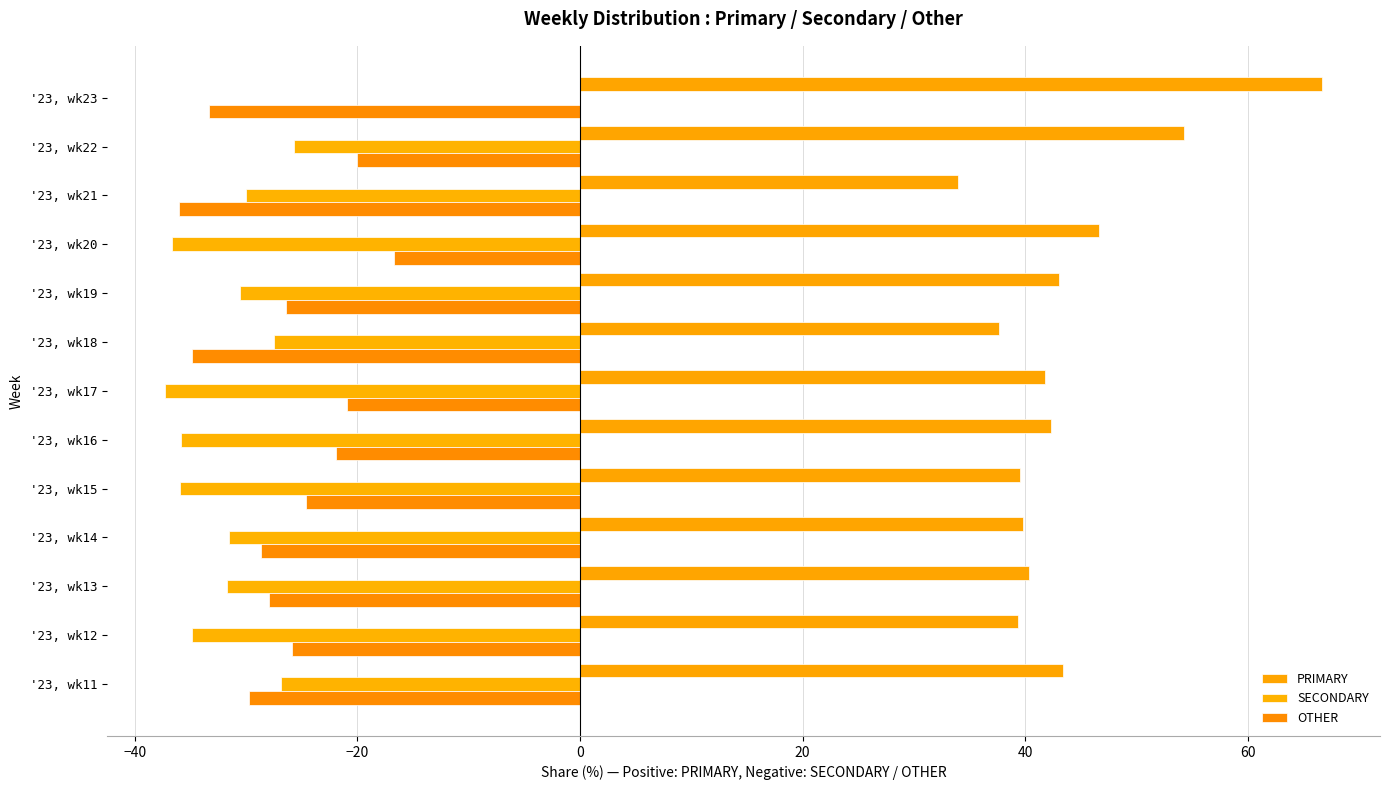

What is the difference between the second highest and second lowest values in the SECONDARY series?

11.0